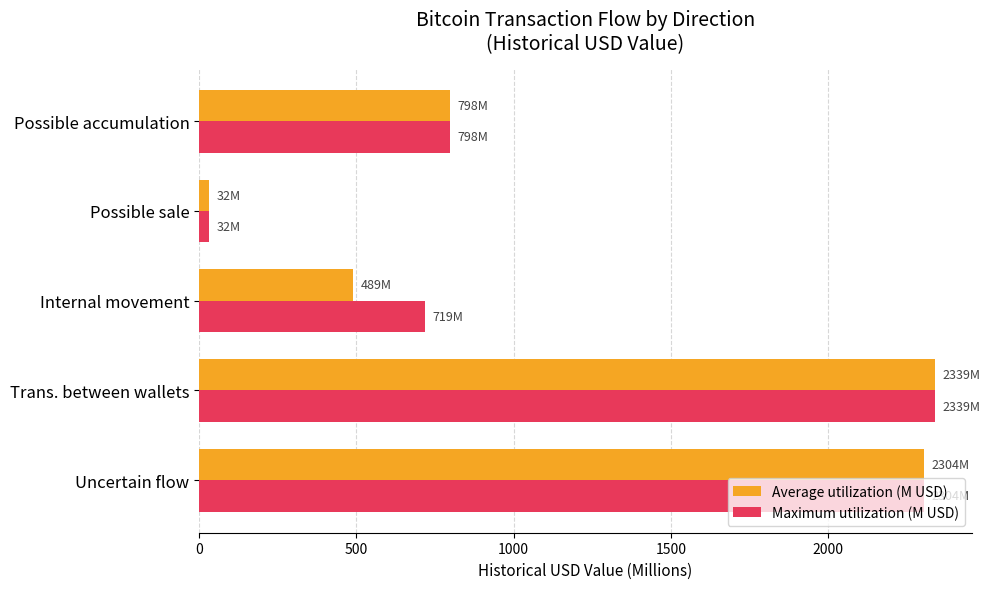

What is the average value of the Maximum utilization (M USD) series?

1238.5